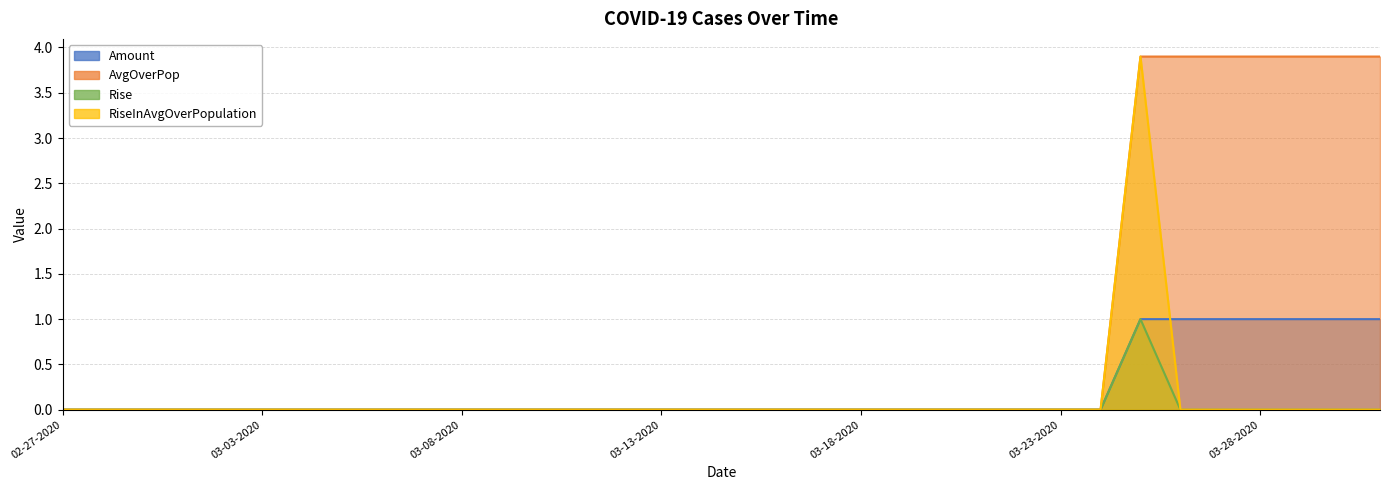

Where is the first local maximum for Rise?

03-25-2020